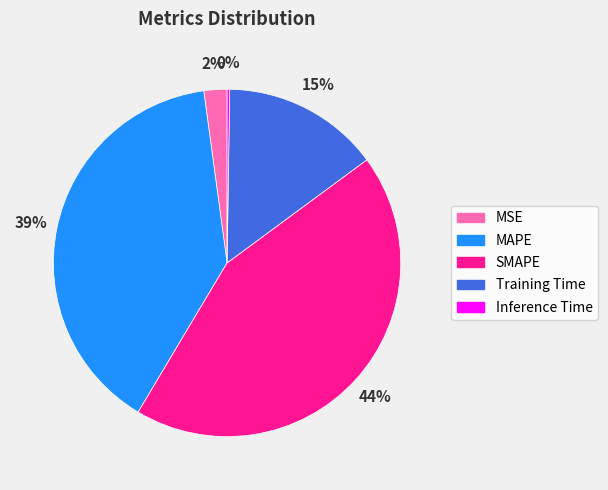

Is the sum of MSE and MAPE greater than half?

No